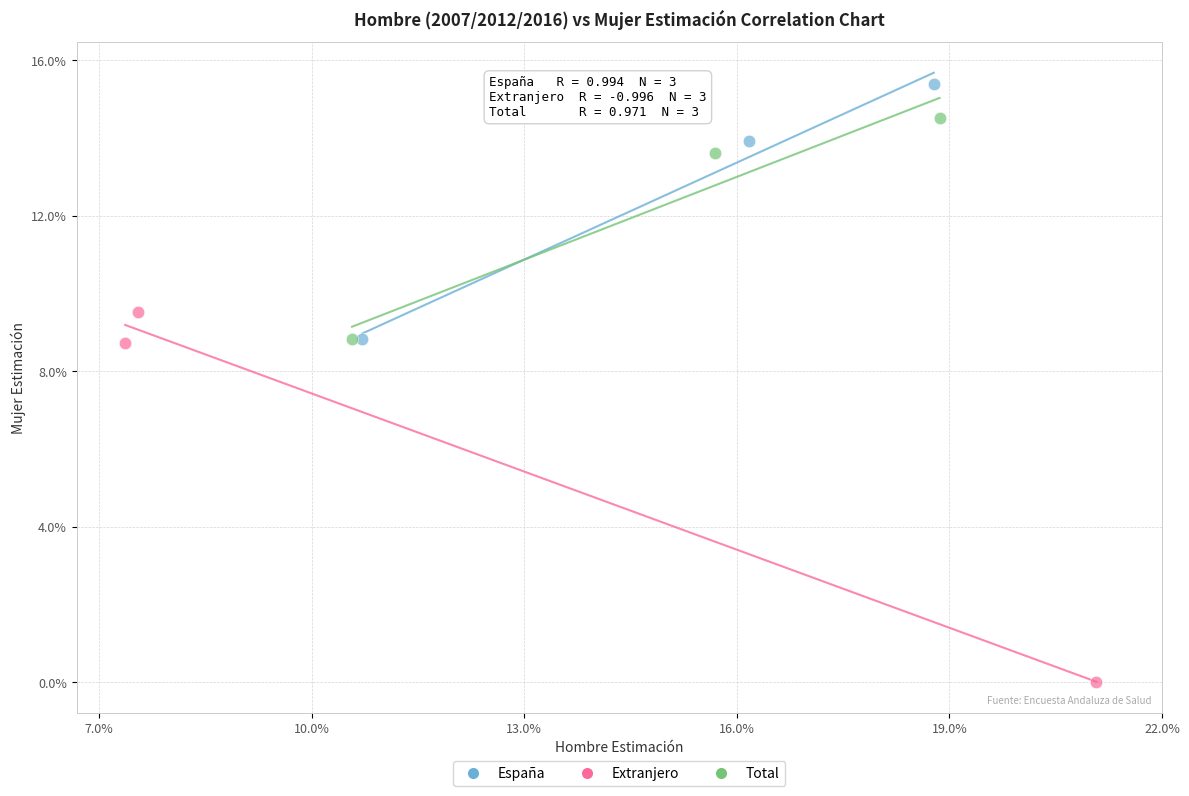

Which series contains the highest Y value?

España